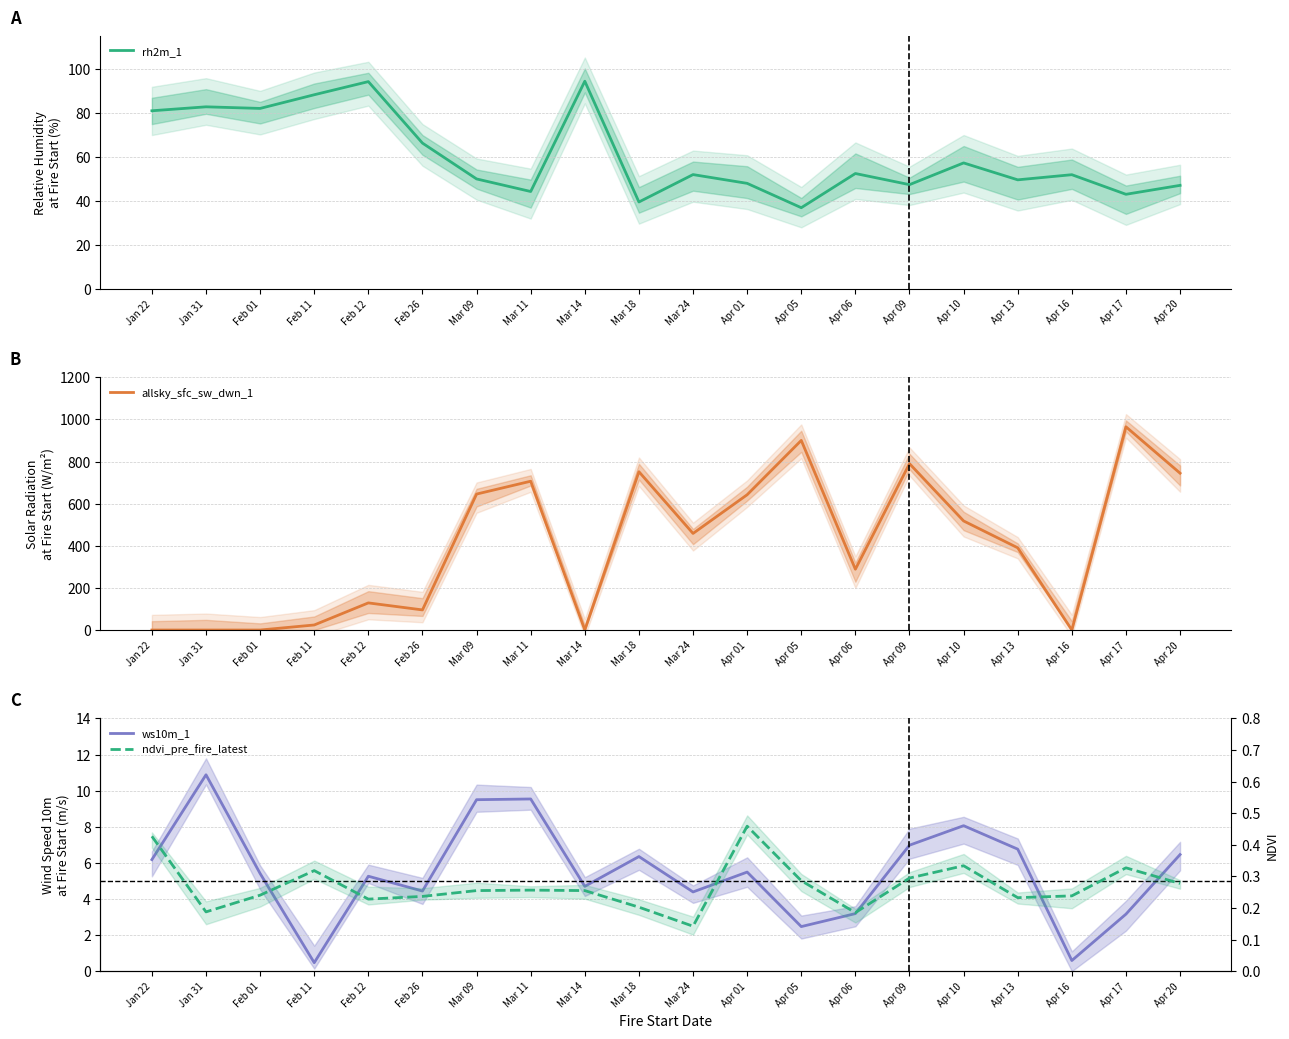

Which series has the largest range (max minus min)?

allsky_sfc_sw_dwn_1